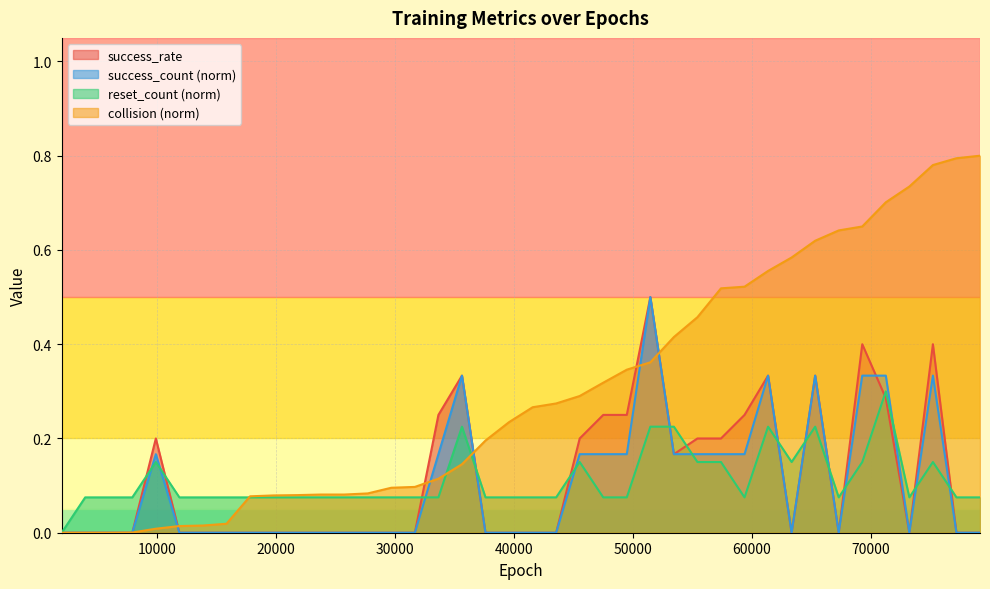

Reading left to right, extract all data points from this chart.

success_rate: 0.0	0.0	0.0	0.0	0.2	0.0	0.0	0.0	0.0	0.0	0.0	0.0	0.0	0.0	0.0	0.0	0.2	0.3	0.0	0.0	0.0	0.0	0.2	0.2	0.2	0.5	0.2	0.2	0.2	0.2	0.3	0.0	0.3	0.0	0.4	0.3	0.0	0.4	0.0	0.0
success_count: 0.0	0.0	0.0	0.0	0.2	0.0	0.0	0.0	0.0	0.0	0.0	0.0	0.0	0.0	0.0	0.0	0.2	0.3	0.0	0.0	0.0	0.0	0.2	0.2	0.2	0.5	0.2	0.2	0.2	0.2	0.3	0.0	0.3	0.0	0.3	0.3	0.0	0.3	0.0	0.0
reset_count: 0.0	0.1	0.1	0.1	0.1	0.1	0.1	0.1	0.1	0.1	0.1	0.1	0.1	0.1	0.1	0.1	0.1	0.2	0.1	0.1	0.1	0.1	0.1	0.1	0.1	0.2	0.2	0.1	0.1	0.1	0.2	0.1	0.2	0.1	0.1	0.3	0.1	0.1	0.1	0.1
collsion_scaled: 0.0	0.0	0.0	0.0	0.0	0.0	0.0	0.0	0.1	0.1	0.1	0.1	0.1	0.1	0.1	0.1	0.1	0.1	0.2	0.2	0.3	0.3	0.3	0.3	0.3	0.4	0.4	0.5	0.5	0.5	0.6	0.6	0.6	0.6	0.6	0.7	0.7	0.8	0.8	0.8